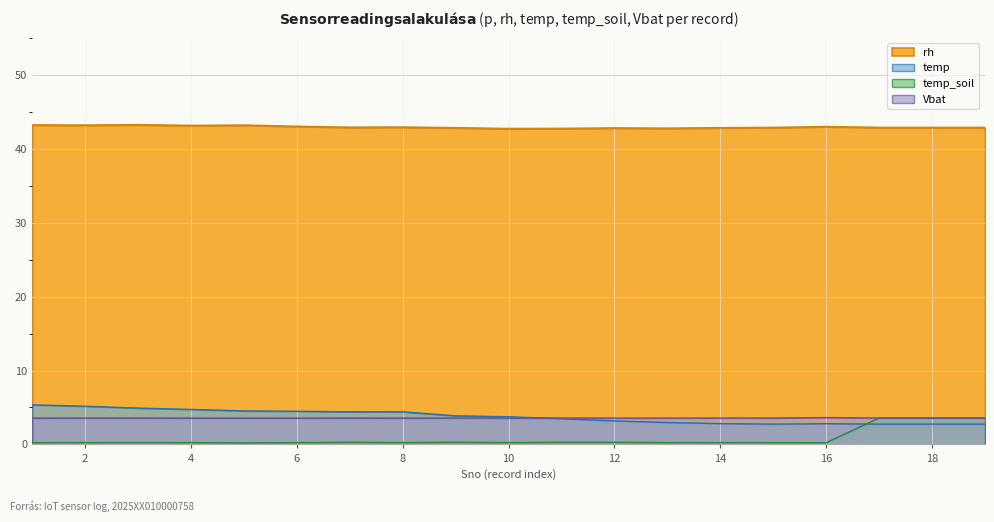

List the series in order of their peak value, highest first.

rh, temp, Vbat, temp_soil